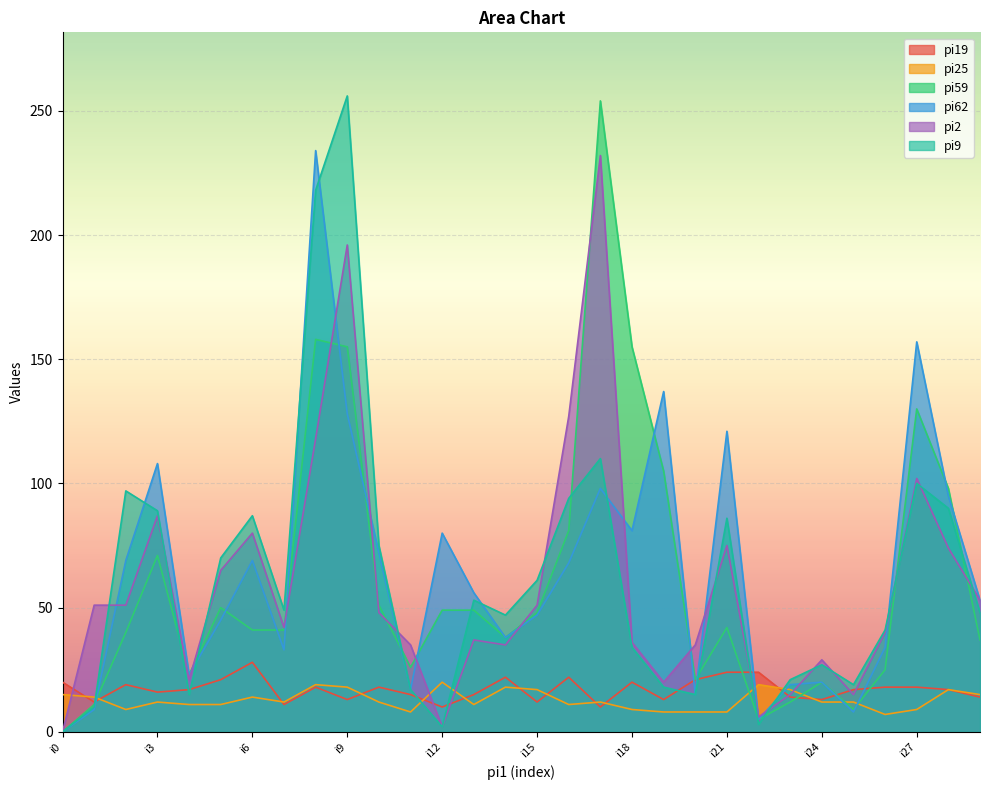

What are all the series names shown in the legend?

pi19, pi25, pi59, pi62, pi2, pi9